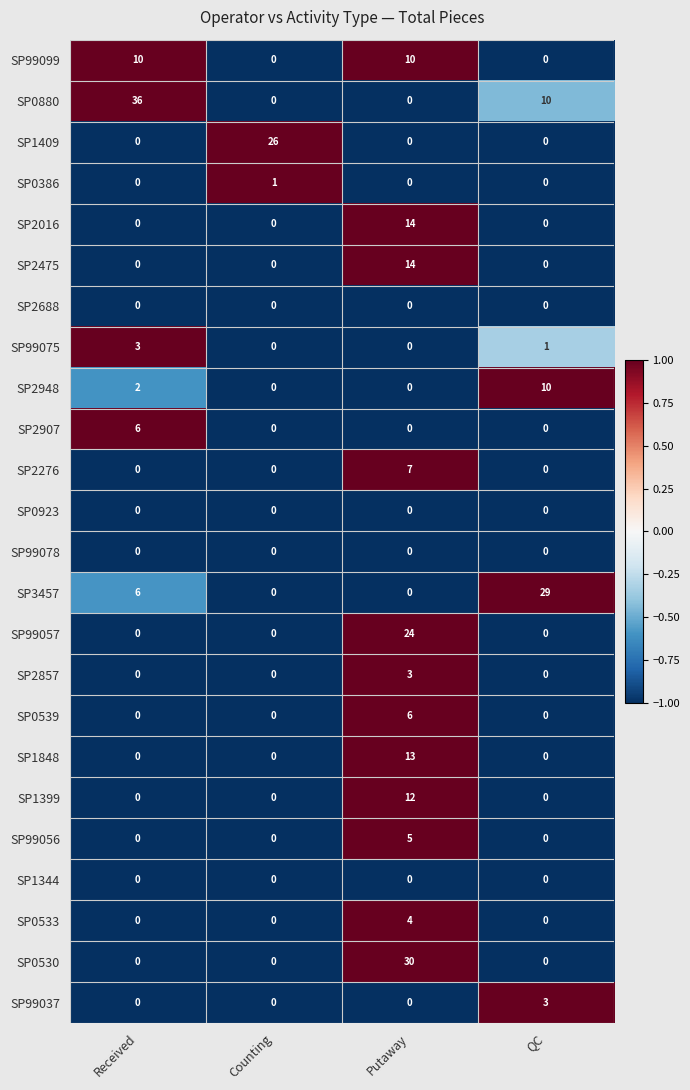

What is the smallest value displayed?

0